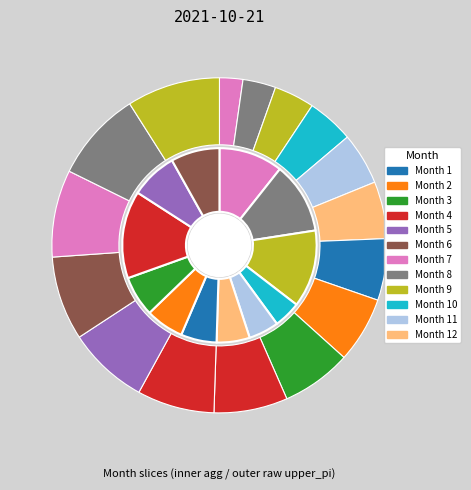

To the nearest percent, what percentage of the pie is 7?

8%